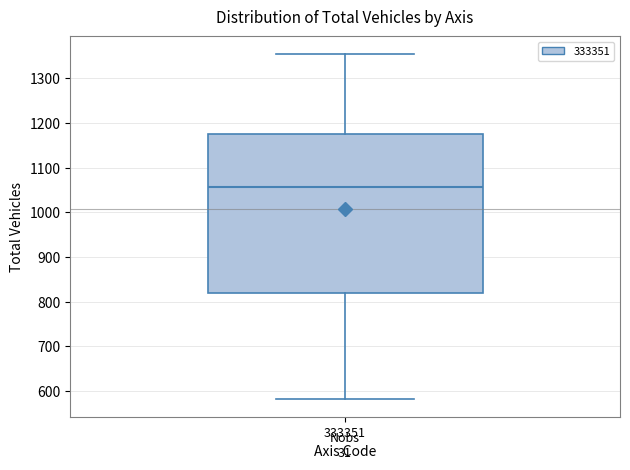

Transcribe this box plot: give where the median line is, the range the box spans, and where the two whiskers end, as read against the y-axis. The values are not printed on the chart, so give them approximately, as read against the axis.

median 1060, box 820 to 1170, whiskers 580 to 1360